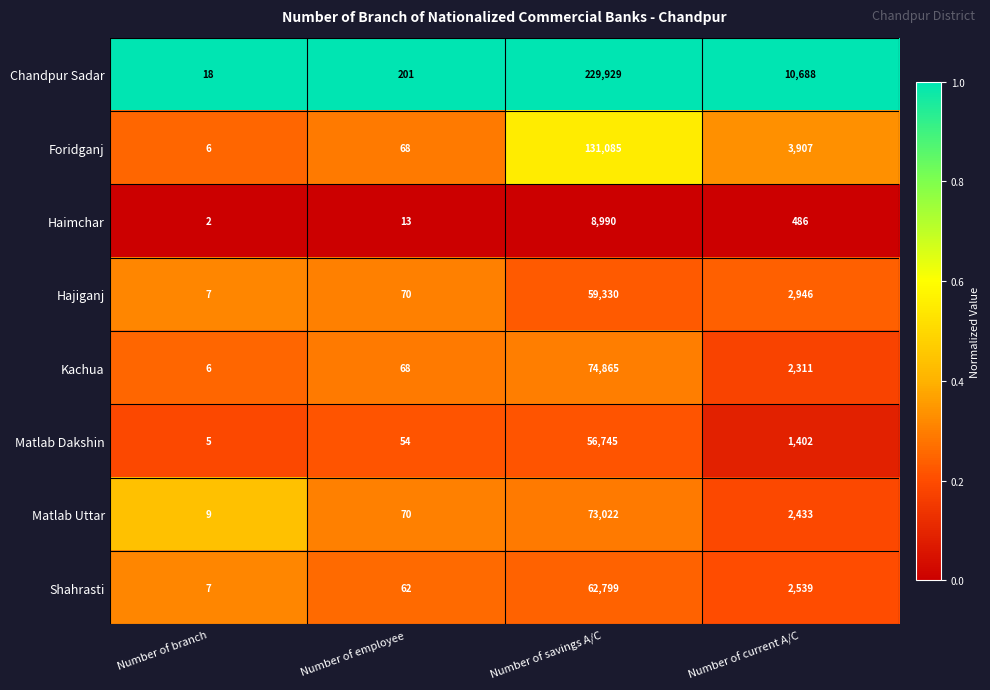

Where does the Foridganj series first go above 3907?

Number of savings A/C